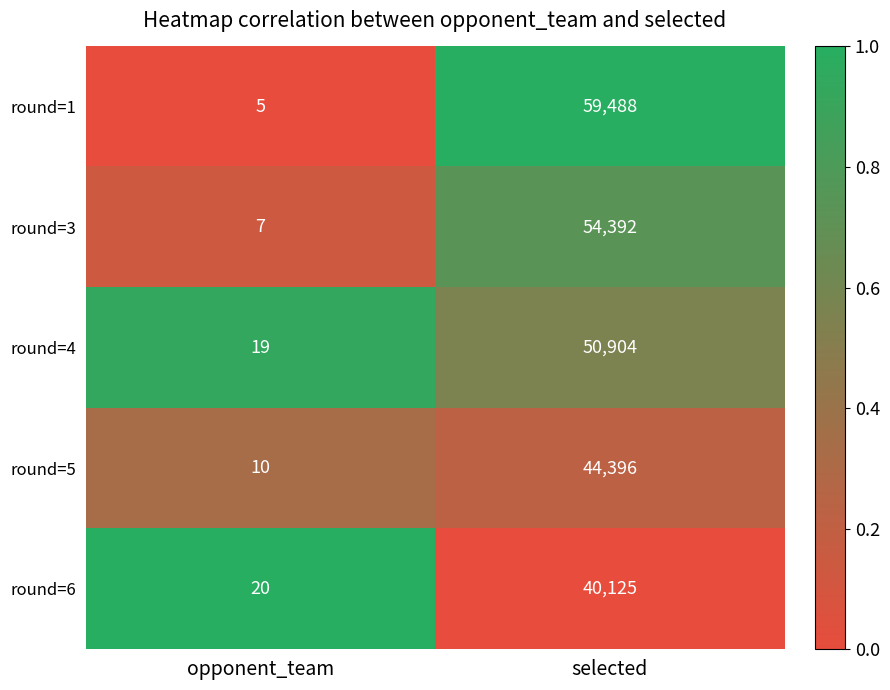

List the series in order of their peak value, lowest first.

round=6, round=5, round=4, round=3, round=1